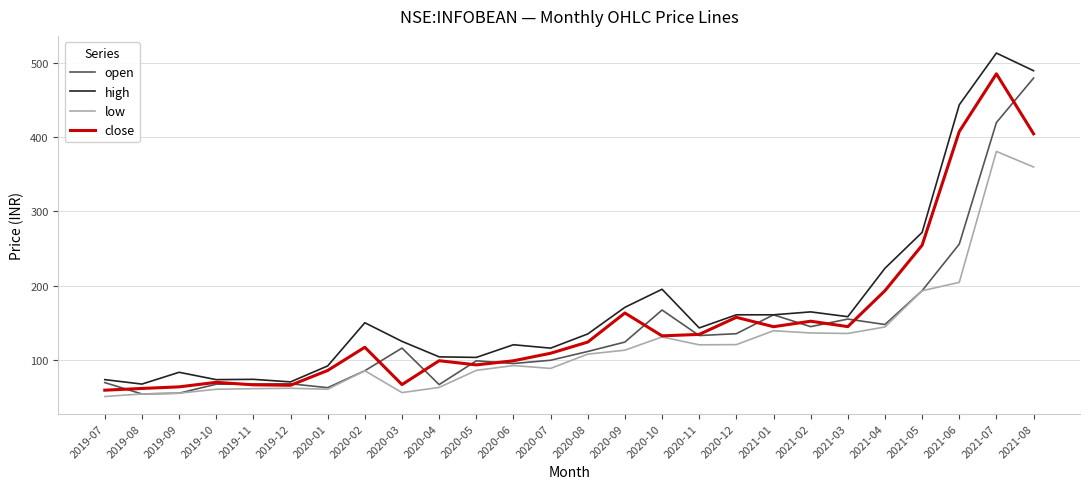

At which label does high reach its peak?

2021-07